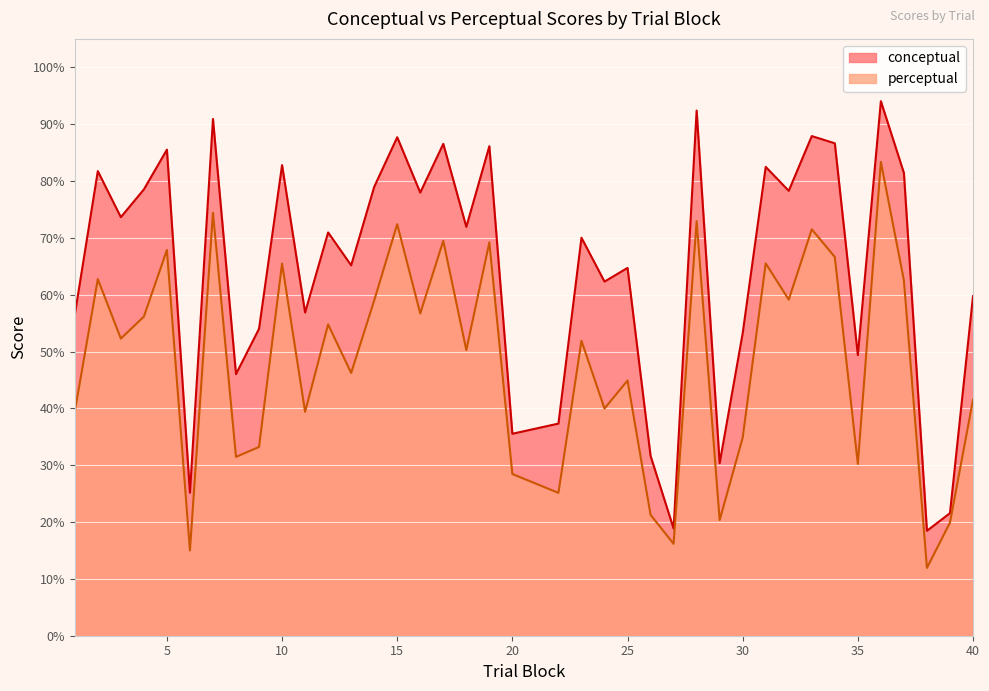

Reading left to right, what are all the values shown in this chart?

conceptual: 56.5	81.7	73.6	78.5	85.5	25.2	90.9	46.0	54.0	82.8	56.9	71.0	65.2	79.0	87.7	78.0	86.5	71.9	86.1	35.5	37.3	70.0	62.3	64.7	31.6	18.9	92.4	30.4	53.2	82.5	78.3	87.9	86.6	49.4	94.0	81.4	18.5	21.6	59.7
perceptual: 39.4	62.7	52.3	56.1	67.9	15.0	74.4	31.5	33.2	65.5	39.4	54.8	46.2	59.0	72.4	56.7	69.5	50.3	69.2	28.4	25.1	51.9	40.0	44.9	21.3	16.2	72.9	20.4	34.8	65.5	59.1	71.5	66.6	30.2	83.3	62.5	11.9	19.9	41.5